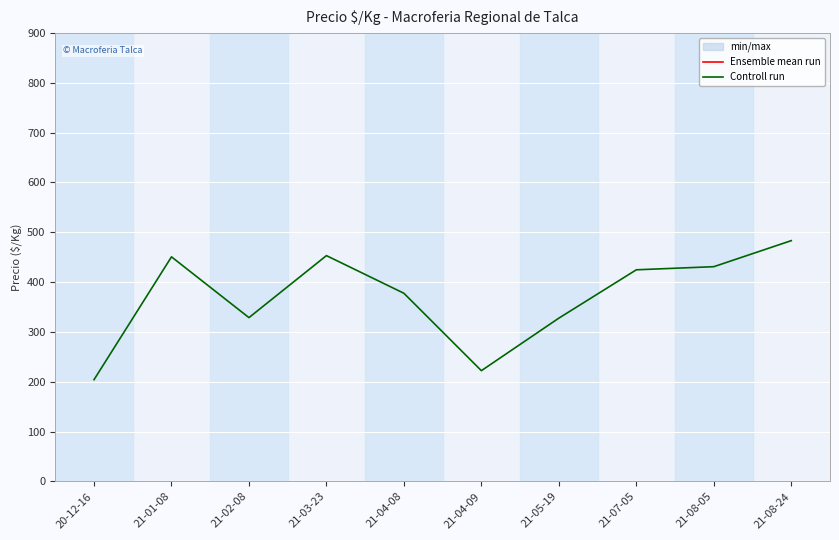

List the series in order of their overall mean, highest first.

Ensemble mean run, Controll run